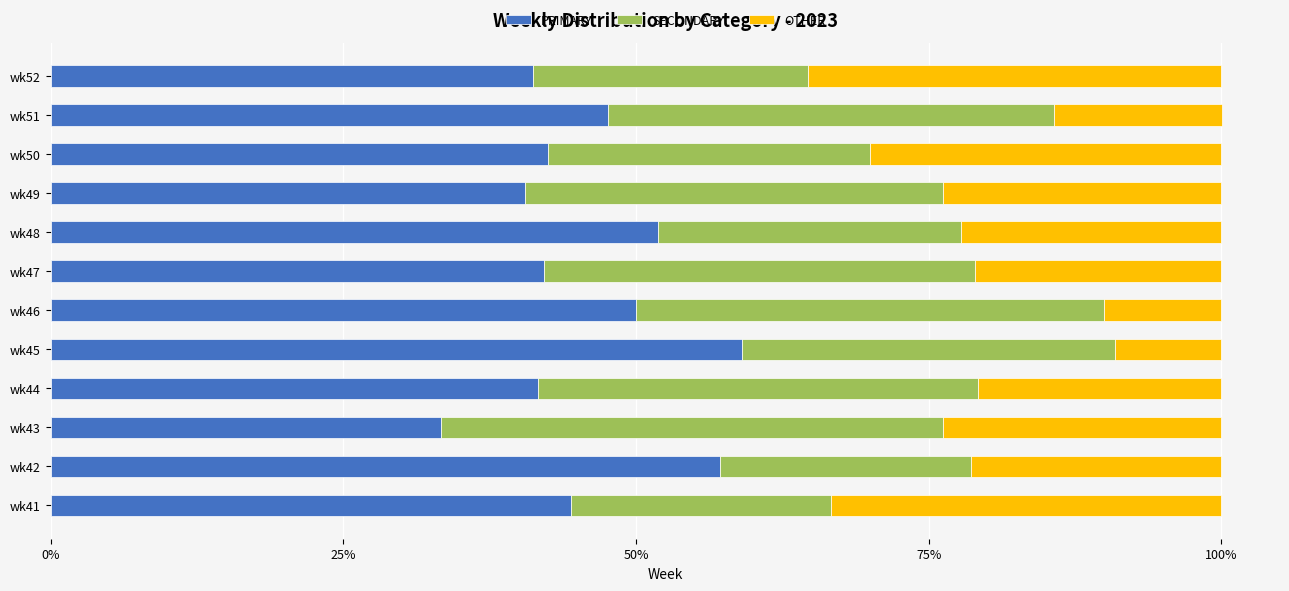

How many data points in PRIMARY are less than 44?

6